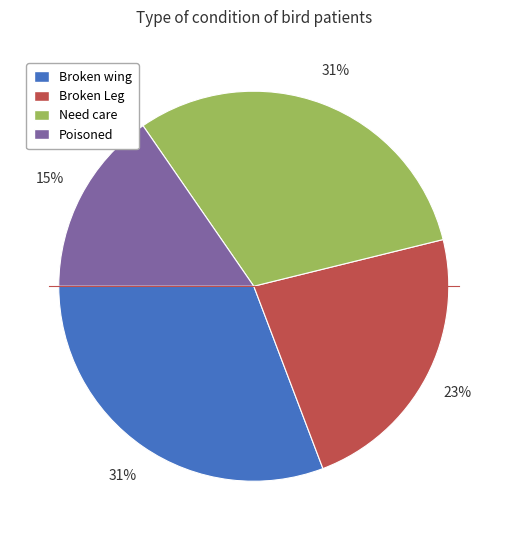

Is it true that Poisoned is 15% of the pie?

True